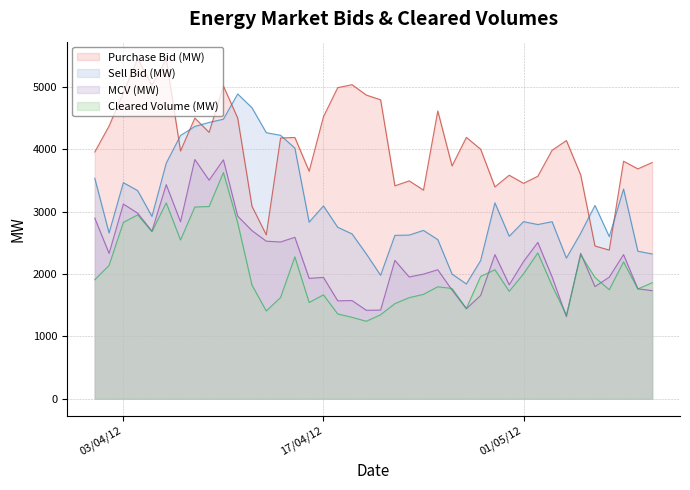

True or false: Cleared Volume (MW) and Purchase Bid (MW) cross at least once.

False